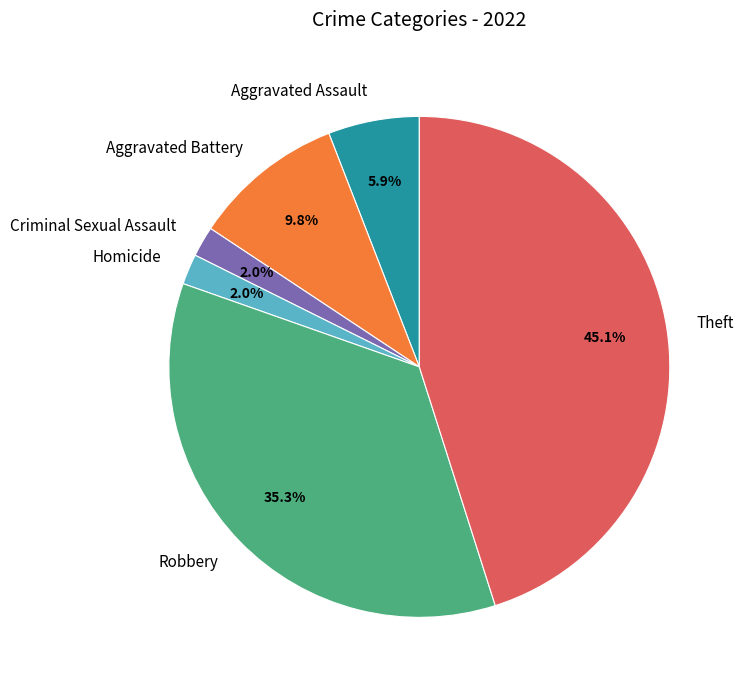

The Aggravated Battery slice represents 1% of the pie. True or false?

False